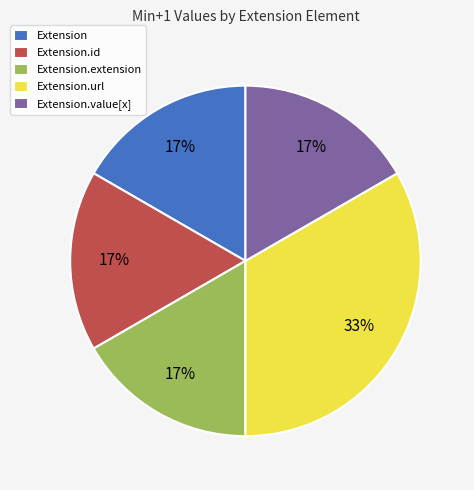

To the nearest percent, what is the combined percentage of Extension.url and Extension?

50%